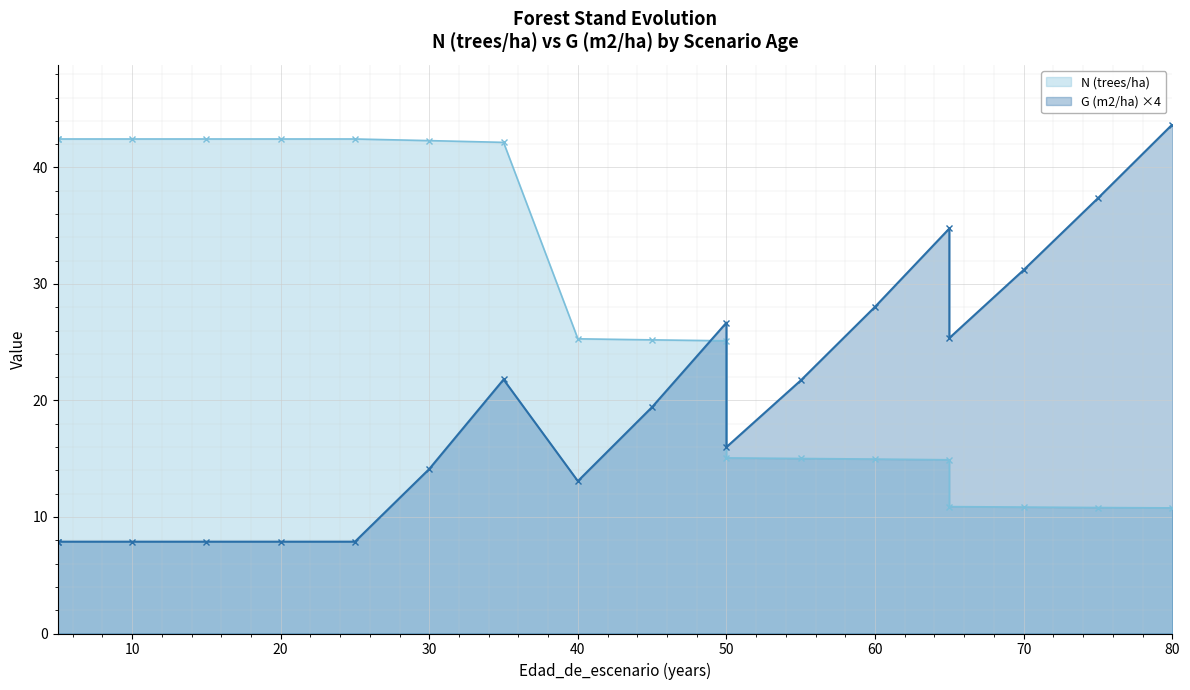

Where do G (m2/ha) and N (trees/ha) first cross each other?

45 and 50